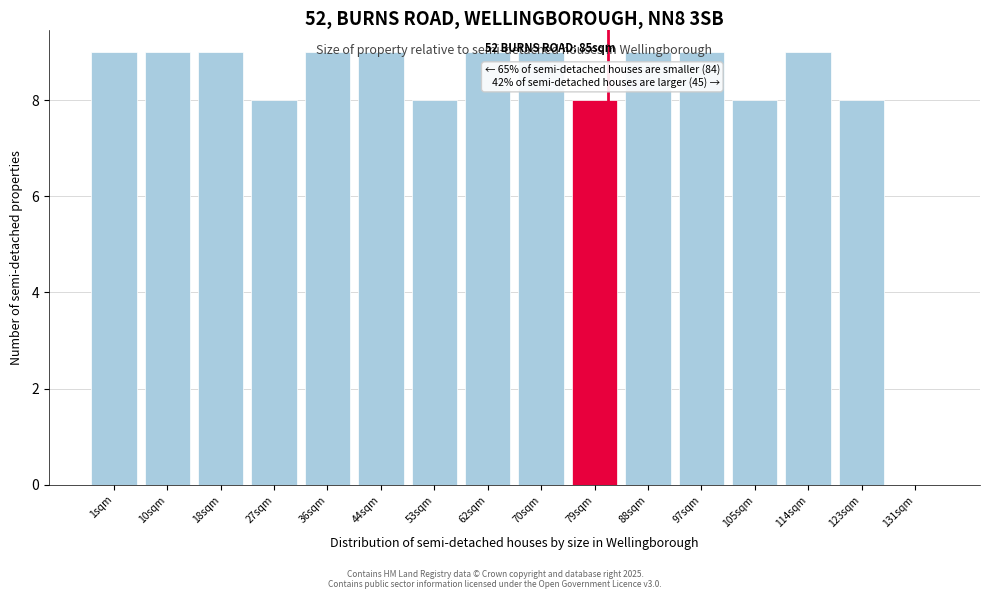

What is the greatest value displayed?

9